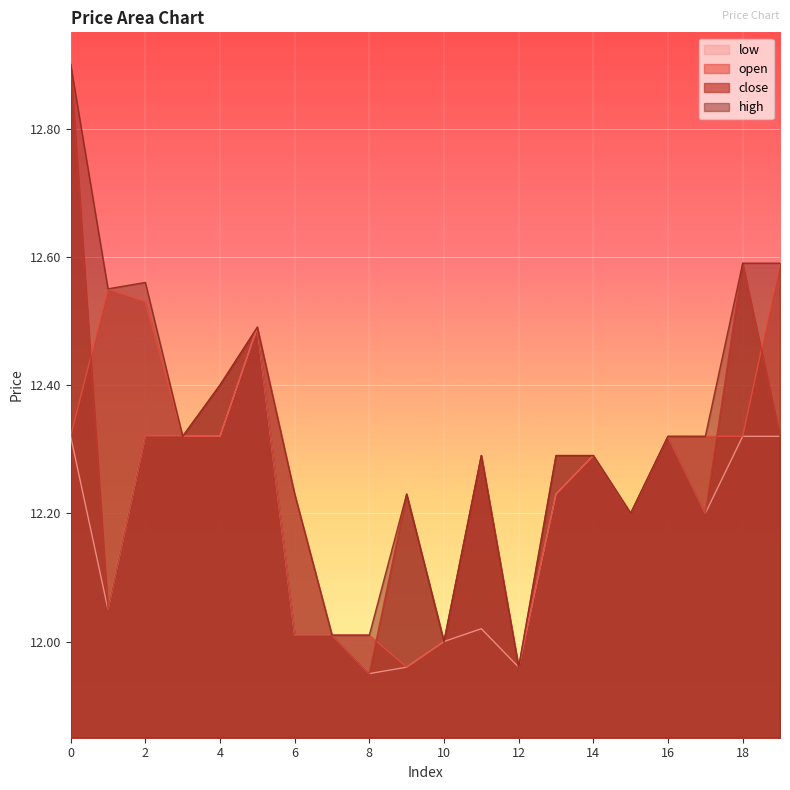

What is the value of the high point at the 15th from the left?

12.3